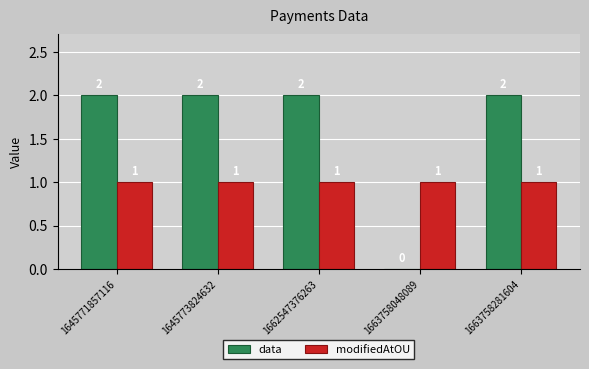

Which series has the largest range (max minus min)?

data